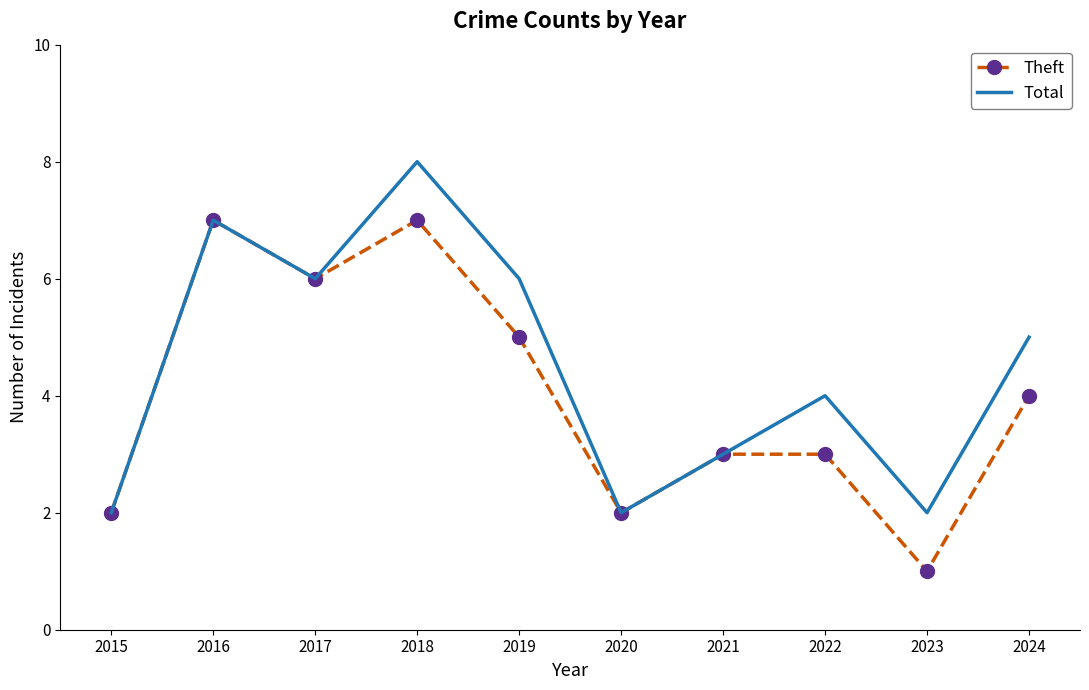

What is the approximate value of Theft at 2018?

7